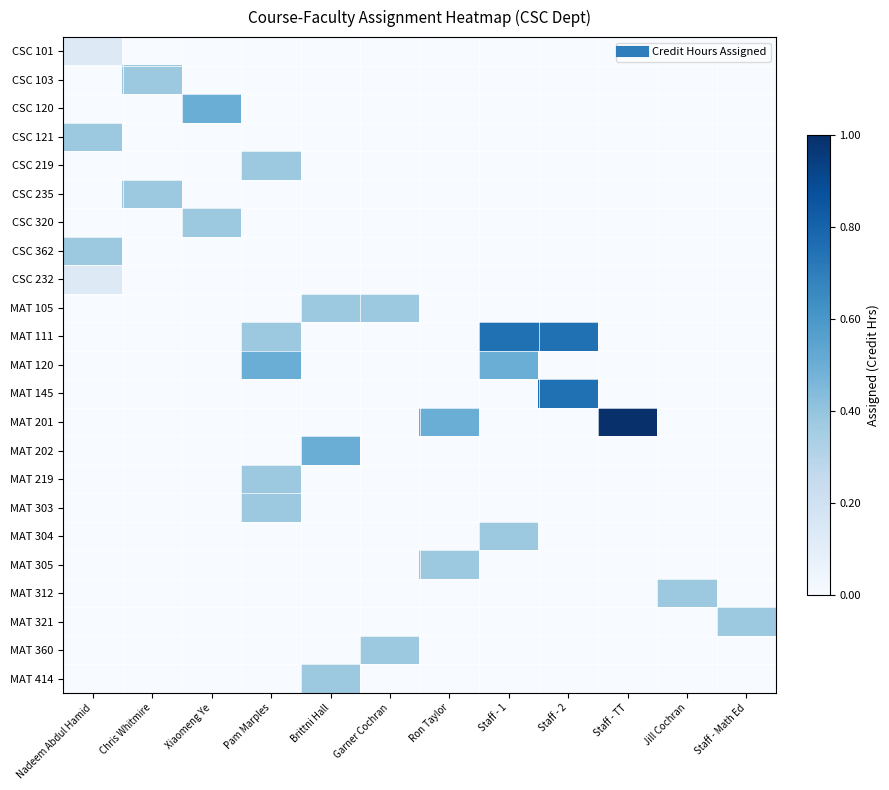

Reading right to left, transcribe all the data shown in this chart.

CSC 101: Staff - Math Ed=0.0	Jill Cochran=0.0	Staff - TT=0.0	Staff - 2=0.0	Staff - 1=0.0	Ron Taylor=0.0	Garner Cochran=0.0	Brittni Hall=0.0	Pam Marples=0.0	Xiaomeng Ye=0.0	Chris Whitmire=0.0	Nadeem Abdul Hamid=0.1
CSC 103: Staff - Math Ed=0.0	Jill Cochran=0.0	Staff - TT=0.0	Staff - 2=0.0	Staff - 1=0.0	Ron Taylor=0.0	Garner Cochran=0.0	Brittni Hall=0.0	Pam Marples=0.0	Xiaomeng Ye=0.0	Chris Whitmire=0.4	Nadeem Abdul Hamid=0.0
CSC 120: Staff - Math Ed=0.0	Jill Cochran=0.0	Staff - TT=0.0	Staff - 2=0.0	Staff - 1=0.0	Ron Taylor=0.0	Garner Cochran=0.0	Brittni Hall=0.0	Pam Marples=0.0	Xiaomeng Ye=0.5	Chris Whitmire=0.0	Nadeem Abdul Hamid=0.0
CSC 121: Staff - Math Ed=0.0	Jill Cochran=0.0	Staff - TT=0.0	Staff - 2=0.0	Staff - 1=0.0	Ron Taylor=0.0	Garner Cochran=0.0	Brittni Hall=0.0	Pam Marples=0.0	Xiaomeng Ye=0.0	Chris Whitmire=0.0	Nadeem Abdul Hamid=0.4
CSC 219: Staff - Math Ed=0.0	Jill Cochran=0.0	Staff - TT=0.0	Staff - 2=0.0	Staff - 1=0.0	Ron Taylor=0.0	Garner Cochran=0.0	Brittni Hall=0.0	Pam Marples=0.4	Xiaomeng Ye=0.0	Chris Whitmire=0.0	Nadeem Abdul Hamid=0.0
CSC 235: Staff - Math Ed=0.0	Jill Cochran=0.0	Staff - TT=0.0	Staff - 2=0.0	Staff - 1=0.0	Ron Taylor=0.0	Garner Cochran=0.0	Brittni Hall=0.0	Pam Marples=0.0	Xiaomeng Ye=0.0	Chris Whitmire=0.4	Nadeem Abdul Hamid=0.0
CSC 320: Staff - Math Ed=0.0	Jill Cochran=0.0	Staff - TT=0.0	Staff - 2=0.0	Staff - 1=0.0	Ron Taylor=0.0	Garner Cochran=0.0	Brittni Hall=0.0	Pam Marples=0.0	Xiaomeng Ye=0.4	Chris Whitmire=0.0	Nadeem Abdul Hamid=0.0
CSC 362: Staff - Math Ed=0.0	Jill Cochran=0.0	Staff - TT=0.0	Staff - 2=0.0	Staff - 1=0.0	Ron Taylor=0.0	Garner Cochran=0.0	Brittni Hall=0.0	Pam Marples=0.0	Xiaomeng Ye=0.0	Chris Whitmire=0.0	Nadeem Abdul Hamid=0.4
CSC 232: Staff - Math Ed=0.0	Jill Cochran=0.0	Staff - TT=0.0	Staff - 2=0.0	Staff - 1=0.0	Ron Taylor=0.0	Garner Cochran=0.0	Brittni Hall=0.0	Pam Marples=0.0	Xiaomeng Ye=0.0	Chris Whitmire=0.0	Nadeem Abdul Hamid=0.1
MAT 105: Staff - Math Ed=0.0	Jill Cochran=0.0	Staff - TT=0.0	Staff - 2=0.0	Staff - 1=0.0	Ron Taylor=0.0	Garner Cochran=0.4	Brittni Hall=0.4	Pam Marples=0.0	Xiaomeng Ye=0.0	Chris Whitmire=0.0	Nadeem Abdul Hamid=0.0
MAT 111: Staff - Math Ed=0.0	Jill Cochran=0.0	Staff - TT=0.0	Staff - 2=0.8	Staff - 1=0.8	Ron Taylor=0.0	Garner Cochran=0.0	Brittni Hall=0.0	Pam Marples=0.4	Xiaomeng Ye=0.0	Chris Whitmire=0.0	Nadeem Abdul Hamid=0.0
MAT 120: Staff - Math Ed=0.0	Jill Cochran=0.0	Staff - TT=0.0	Staff - 2=0.0	Staff - 1=0.5	Ron Taylor=0.0	Garner Cochran=0.0	Brittni Hall=0.0	Pam Marples=0.5	Xiaomeng Ye=0.0	Chris Whitmire=0.0	Nadeem Abdul Hamid=0.0
MAT 145: Staff - Math Ed=0.0	Jill Cochran=0.0	Staff - TT=0.0	Staff - 2=0.8	Staff - 1=0.0	Ron Taylor=0.0	Garner Cochran=0.0	Brittni Hall=0.0	Pam Marples=0.0	Xiaomeng Ye=0.0	Chris Whitmire=0.0	Nadeem Abdul Hamid=0.0
MAT 201: Staff - Math Ed=0.0	Jill Cochran=0.0	Staff - TT=1.0	Staff - 2=0.0	Staff - 1=0.0	Ron Taylor=0.5	Garner Cochran=0.0	Brittni Hall=0.0	Pam Marples=0.0	Xiaomeng Ye=0.0	Chris Whitmire=0.0	Nadeem Abdul Hamid=0.0
MAT 202: Staff - Math Ed=0.0	Jill Cochran=0.0	Staff - TT=0.0	Staff - 2=0.0	Staff - 1=0.0	Ron Taylor=0.0	Garner Cochran=0.0	Brittni Hall=0.5	Pam Marples=0.0	Xiaomeng Ye=0.0	Chris Whitmire=0.0	Nadeem Abdul Hamid=0.0
MAT 219: Staff - Math Ed=0.0	Jill Cochran=0.0	Staff - TT=0.0	Staff - 2=0.0	Staff - 1=0.0	Ron Taylor=0.0	Garner Cochran=0.0	Brittni Hall=0.0	Pam Marples=0.4	Xiaomeng Ye=0.0	Chris Whitmire=0.0	Nadeem Abdul Hamid=0.0
MAT 303: Staff - Math Ed=0.0	Jill Cochran=0.0	Staff - TT=0.0	Staff - 2=0.0	Staff - 1=0.0	Ron Taylor=0.0	Garner Cochran=0.0	Brittni Hall=0.0	Pam Marples=0.4	Xiaomeng Ye=0.0	Chris Whitmire=0.0	Nadeem Abdul Hamid=0.0
MAT 304: Staff - Math Ed=0.0	Jill Cochran=0.0	Staff - TT=0.0	Staff - 2=0.0	Staff - 1=0.4	Ron Taylor=0.0	Garner Cochran=0.0	Brittni Hall=0.0	Pam Marples=0.0	Xiaomeng Ye=0.0	Chris Whitmire=0.0	Nadeem Abdul Hamid=0.0
MAT 305: Staff - Math Ed=0.0	Jill Cochran=0.0	Staff - TT=0.0	Staff - 2=0.0	Staff - 1=0.0	Ron Taylor=0.4	Garner Cochran=0.0	Brittni Hall=0.0	Pam Marples=0.0	Xiaomeng Ye=0.0	Chris Whitmire=0.0	Nadeem Abdul Hamid=0.0
MAT 312: Staff - Math Ed=0.0	Jill Cochran=0.4	Staff - TT=0.0	Staff - 2=0.0	Staff - 1=0.0	Ron Taylor=0.0	Garner Cochran=0.0	Brittni Hall=0.0	Pam Marples=0.0	Xiaomeng Ye=0.0	Chris Whitmire=0.0	Nadeem Abdul Hamid=0.0
MAT 321: Staff - Math Ed=0.4	Jill Cochran=0.0	Staff - TT=0.0	Staff - 2=0.0	Staff - 1=0.0	Ron Taylor=0.0	Garner Cochran=0.0	Brittni Hall=0.0	Pam Marples=0.0	Xiaomeng Ye=0.0	Chris Whitmire=0.0	Nadeem Abdul Hamid=0.0
MAT 360: Staff - Math Ed=0.0	Jill Cochran=0.0	Staff - TT=0.0	Staff - 2=0.0	Staff - 1=0.0	Ron Taylor=0.0	Garner Cochran=0.4	Brittni Hall=0.0	Pam Marples=0.0	Xiaomeng Ye=0.0	Chris Whitmire=0.0	Nadeem Abdul Hamid=0.0
MAT 414: Staff - Math Ed=0.0	Jill Cochran=0.0	Staff - TT=0.0	Staff - 2=0.0	Staff - 1=0.0	Ron Taylor=0.0	Garner Cochran=0.0	Brittni Hall=0.4	Pam Marples=0.0	Xiaomeng Ye=0.0	Chris Whitmire=0.0	Nadeem Abdul Hamid=0.0